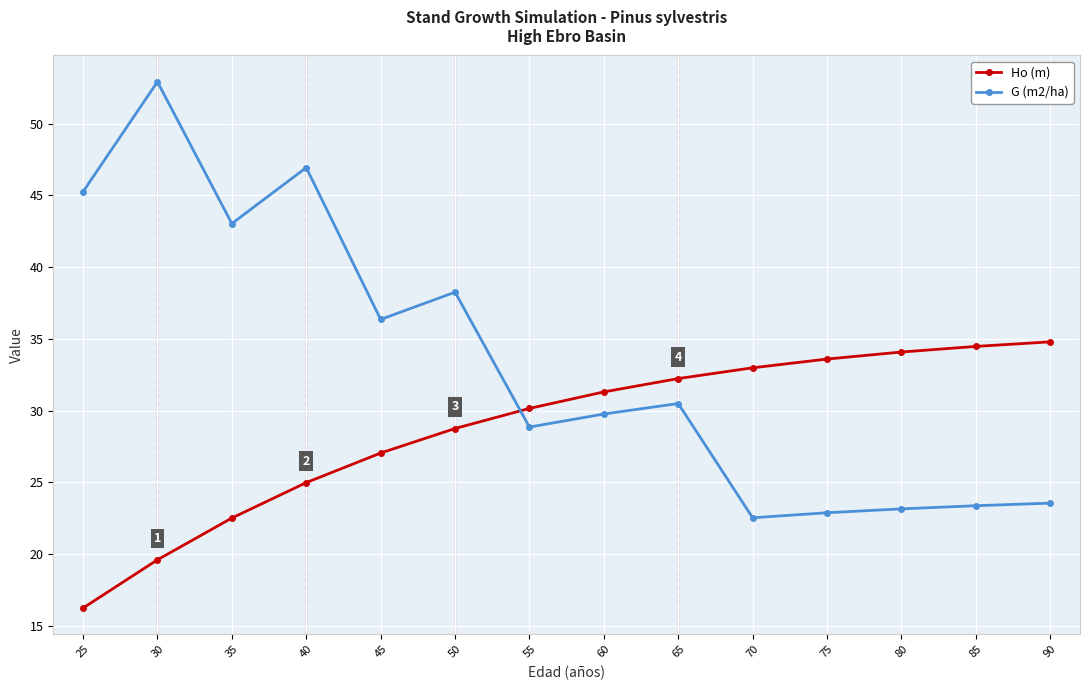

Which series has the largest range (max minus min)?

G (m2/ha)